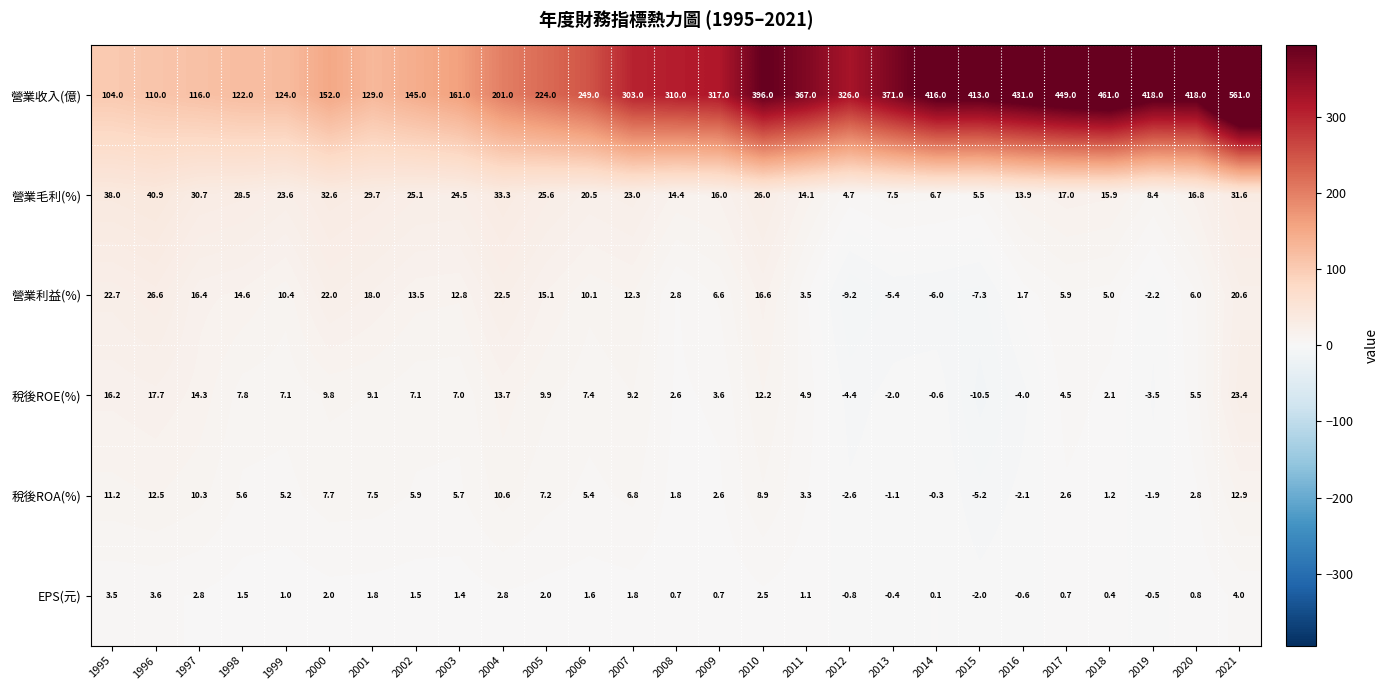

Rank the series at 2015 from lowest to highest value.

稅後ROE(%), 營業利益(%), 稅後ROA(%), EPS(元), 營業毛利(%), 營業收入(億)